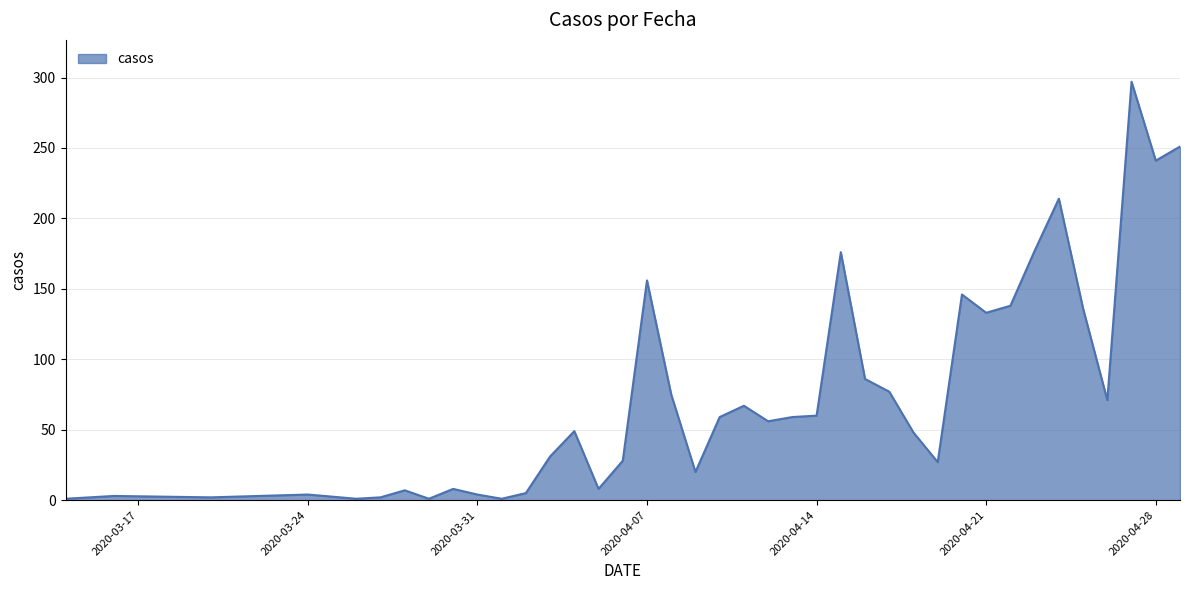

What is the difference between the maximum and minimum values?

296